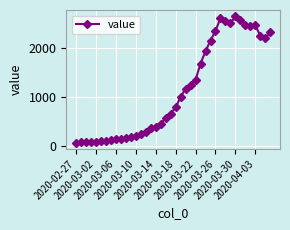

What is the minimum value shown in the chart?

61